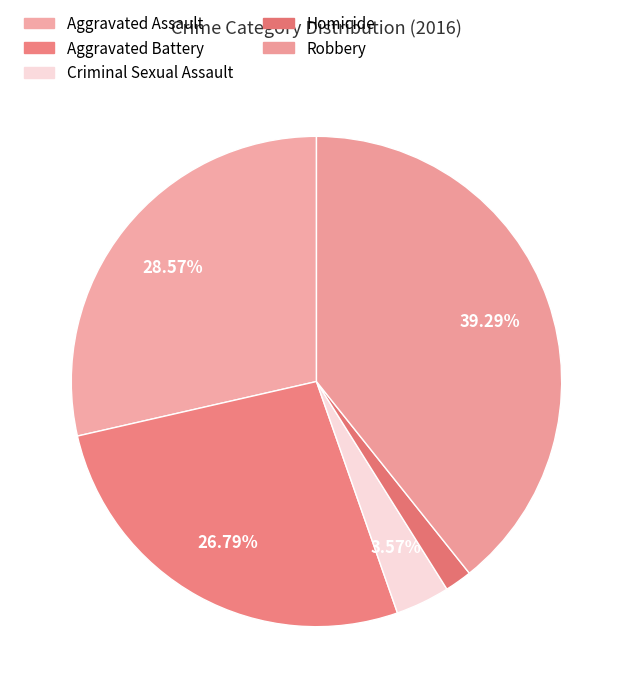

What percentage do Criminal Sexual Assault and Homicide together represent?

5.4%